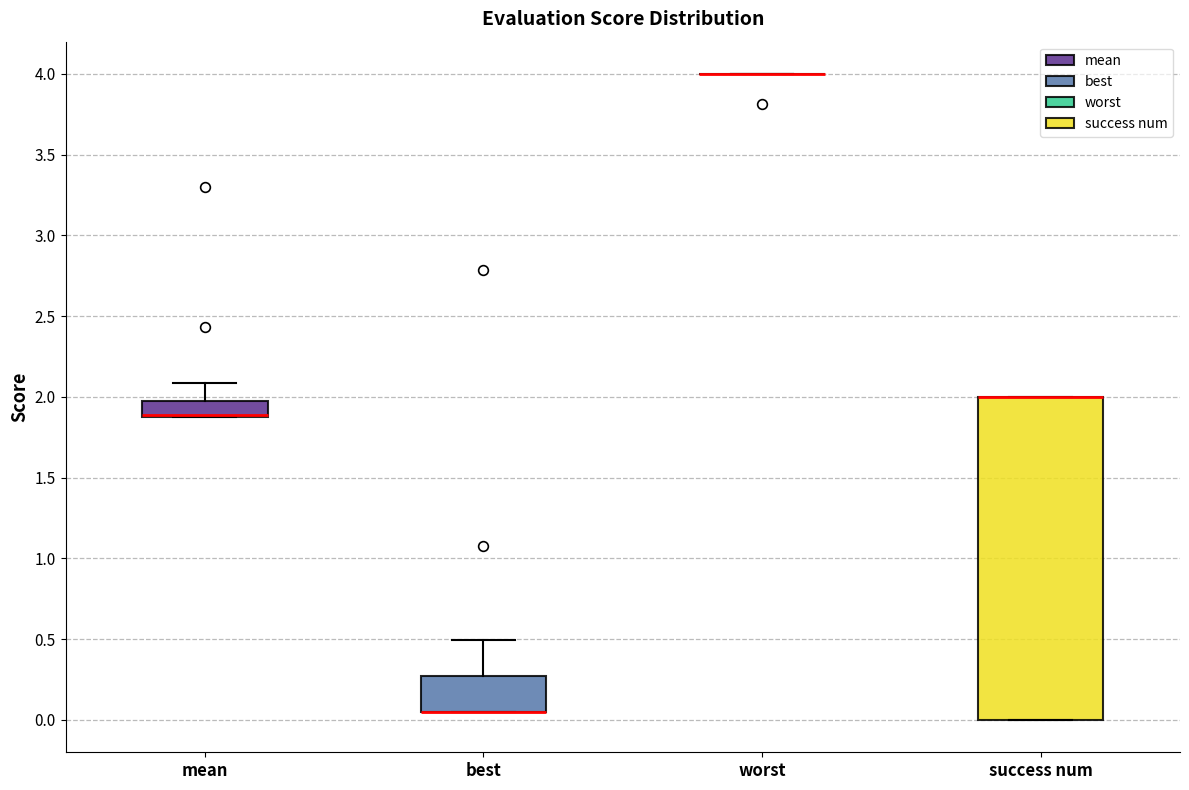

Where is the lower edge of the box for success num on the y-axis? The values are not printed on the chart, so give them approximately, as read against the axis.

0.00